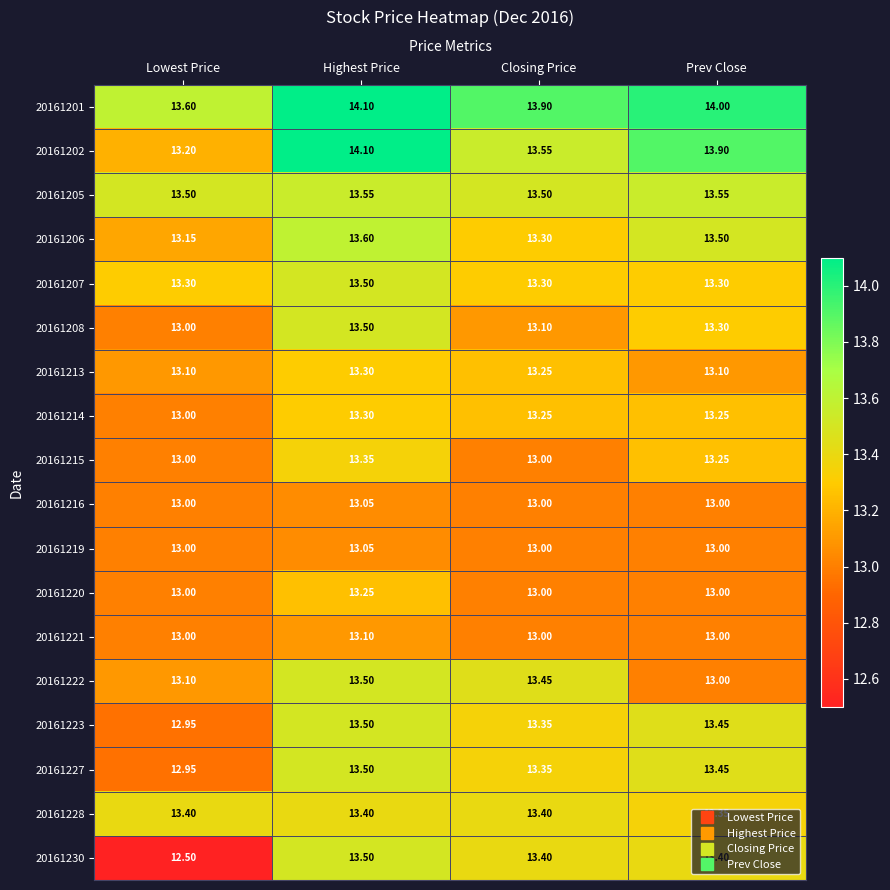

Between Lowest Price and Prev Close, which series saw the biggest shift?

20161230